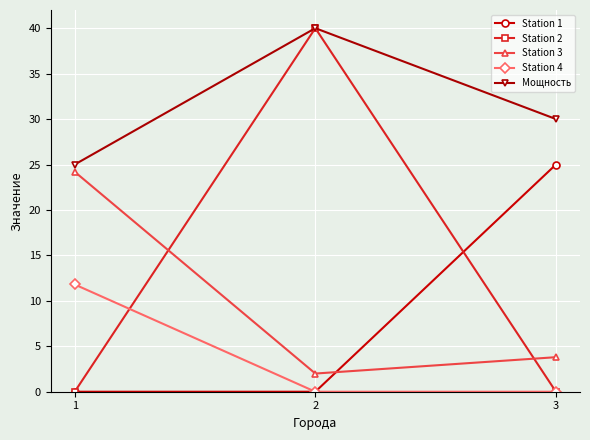

Which series has the largest total across all categories?

Мощность